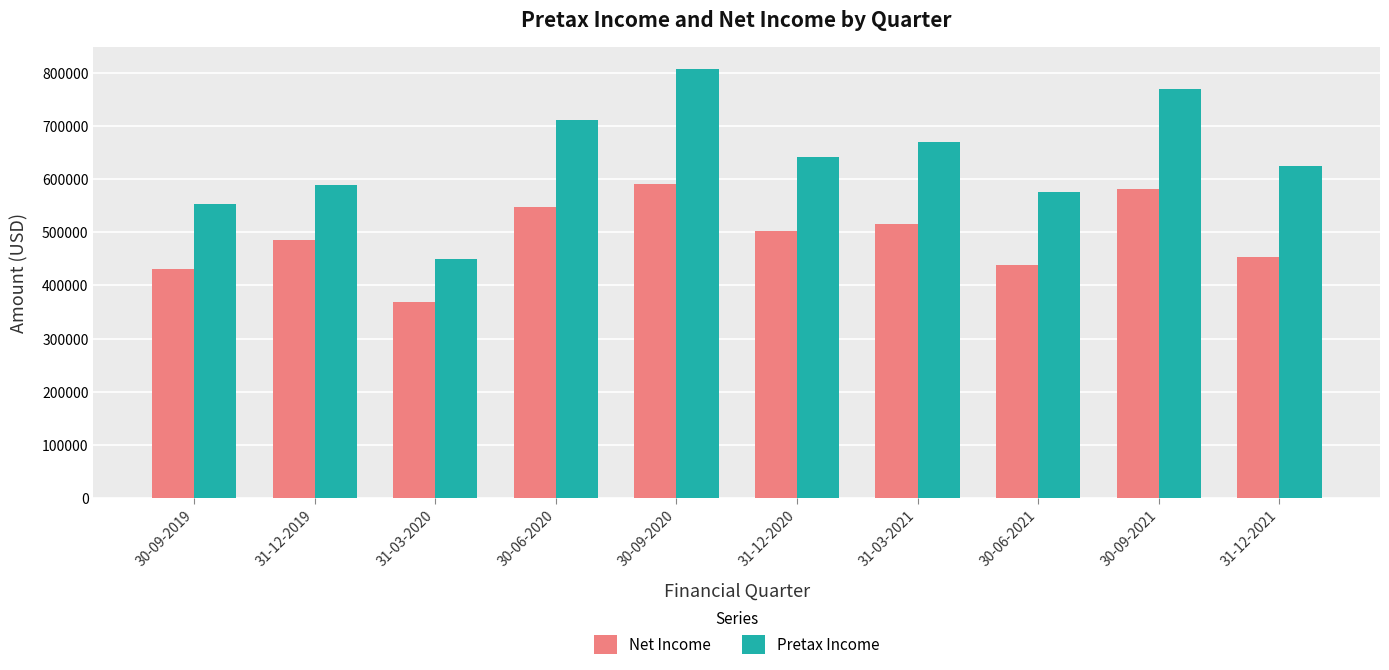

How many bars are there in each group?

2